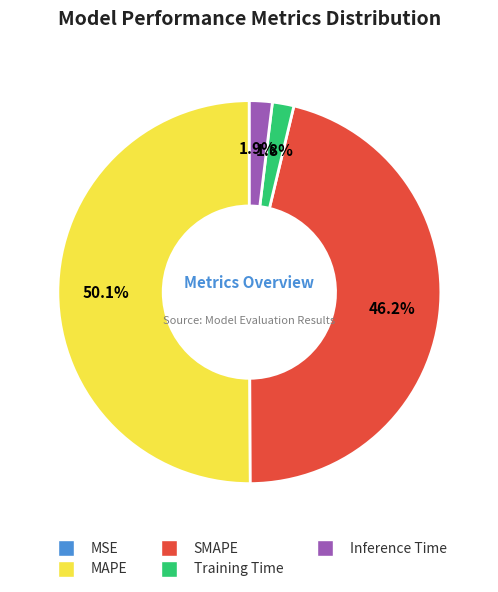

Do MAPE and Training Time together represent more than half of the pie?

Yes